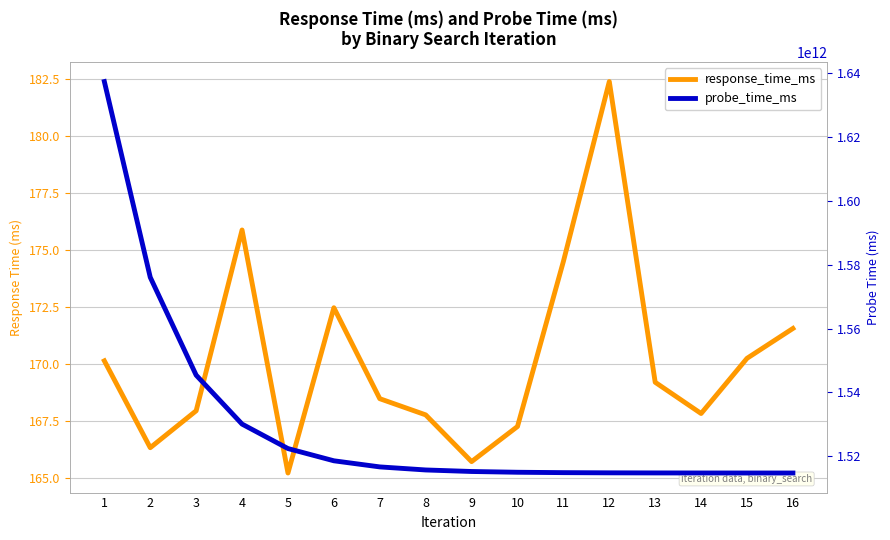

Rank the series by their maximum value, from highest to lowest.

probe_time_ms, response_time_ms